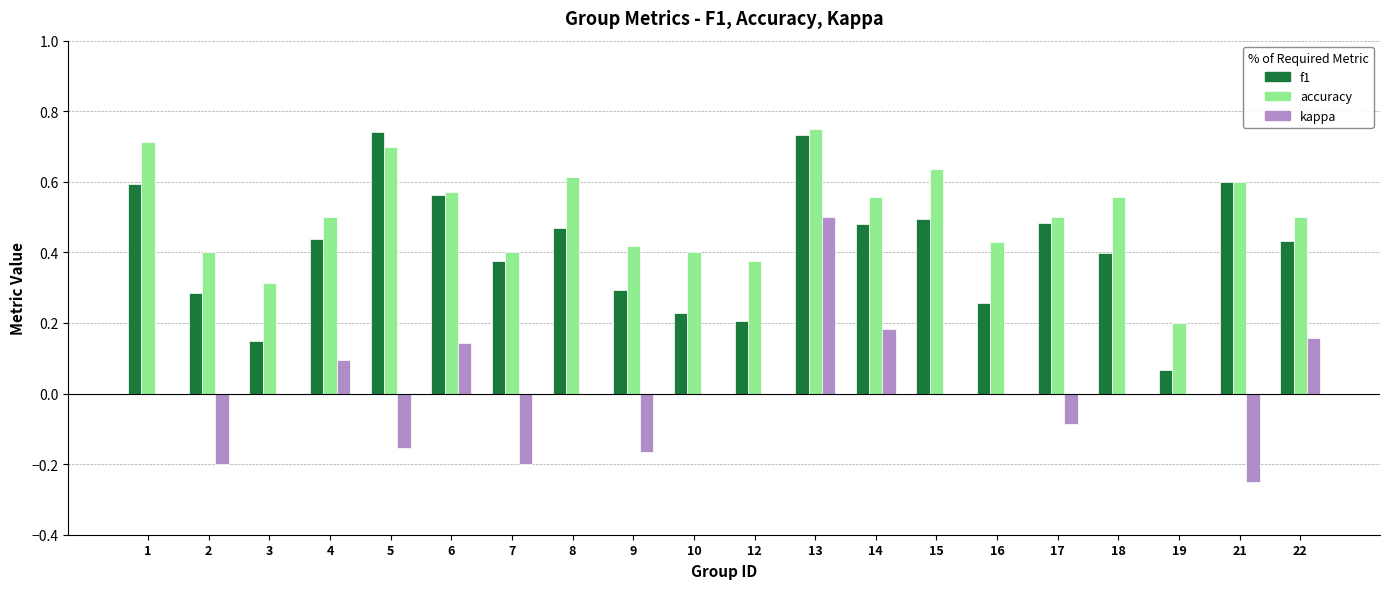

At which label does accuracy reach its peak?

13